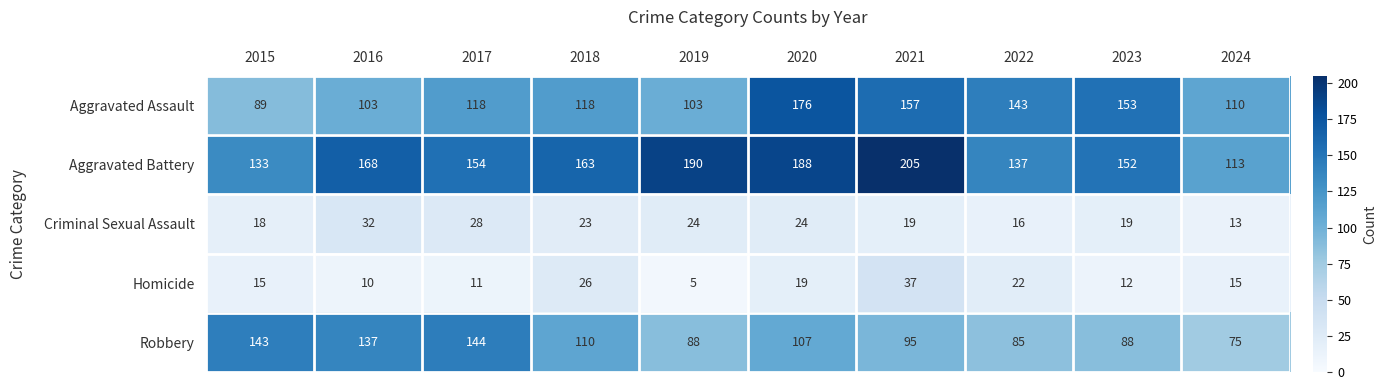

What is the spread (max minus min) of values at 2017?

143